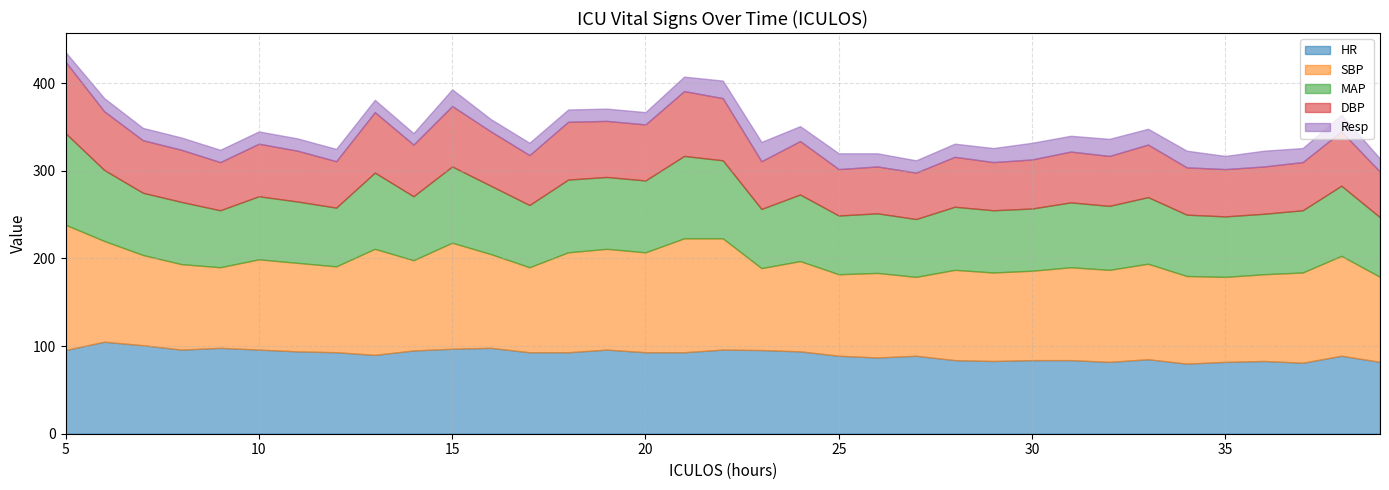

What is the highest value of the Resp series?

22.0